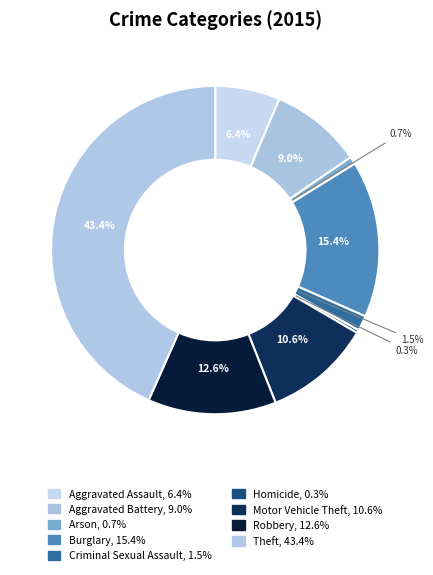

Does Robbery represent more than half of the total?

No